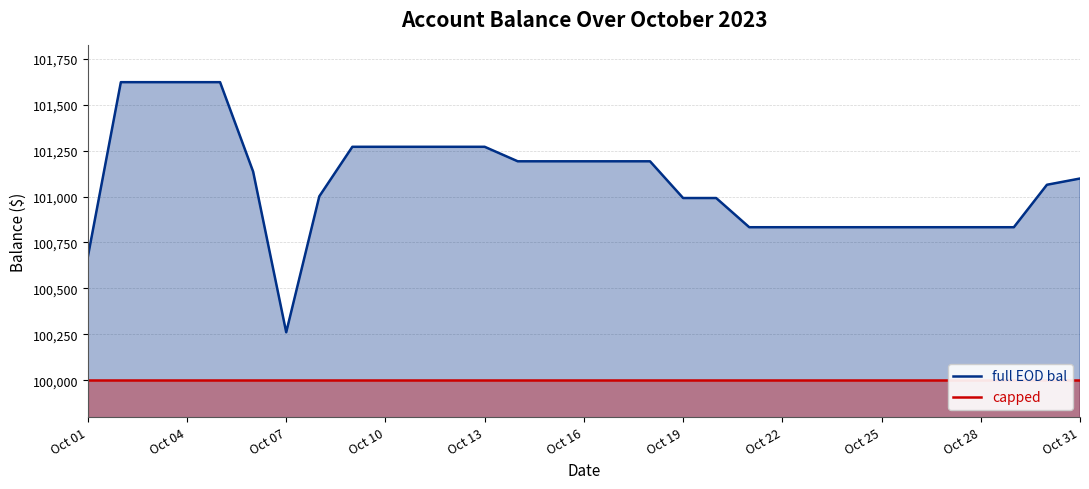

The value of full EOD bal at Oct 13 is 101270.8. True or false?

True